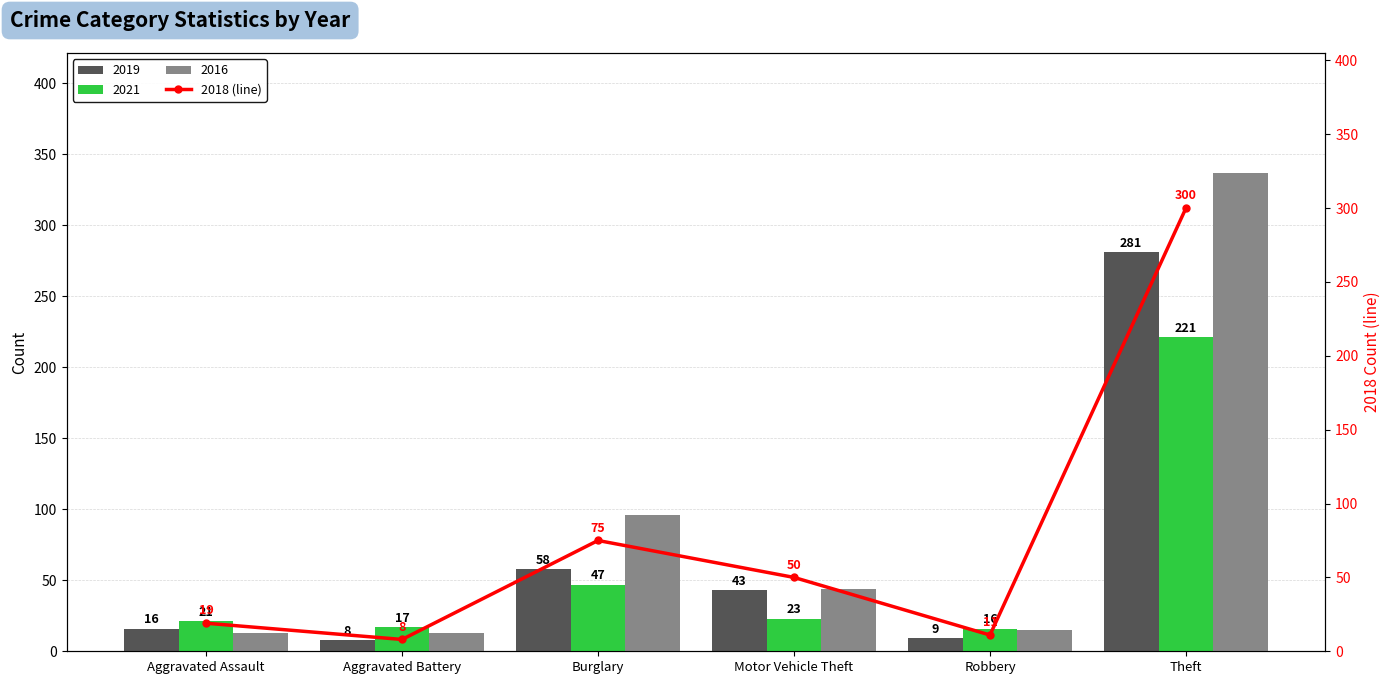

Is the value of 2021 at Motor Vehicle Theft greater than the value of 2016 at Aggravated Assault?

Yes